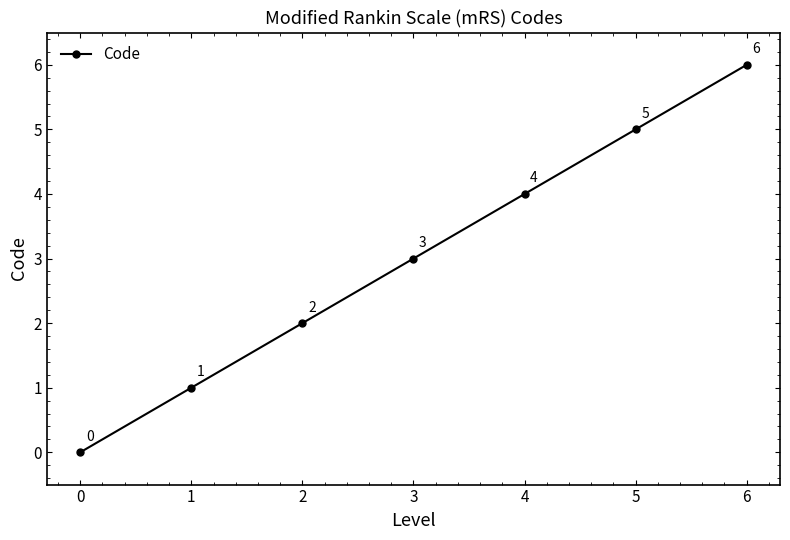

Approximately how many times larger is the value at 6 compared to 1?

6.0